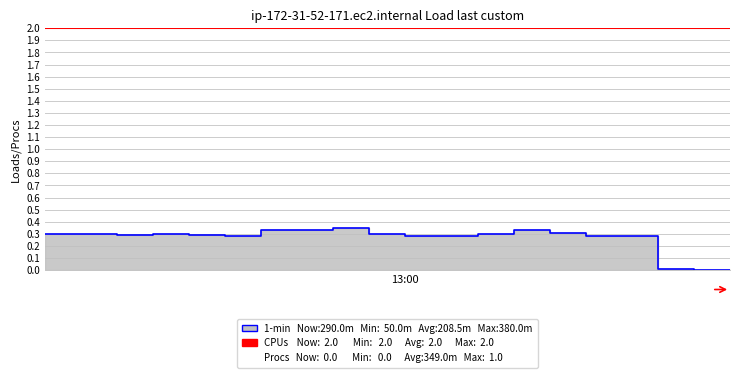

How many points are lower than both their immediate neighbors (excluding endpoints)?

4